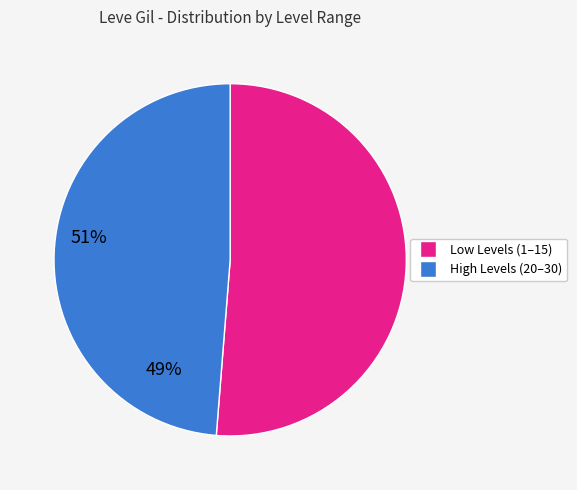

Is there any slice that represents more than half of the pie?

Yes